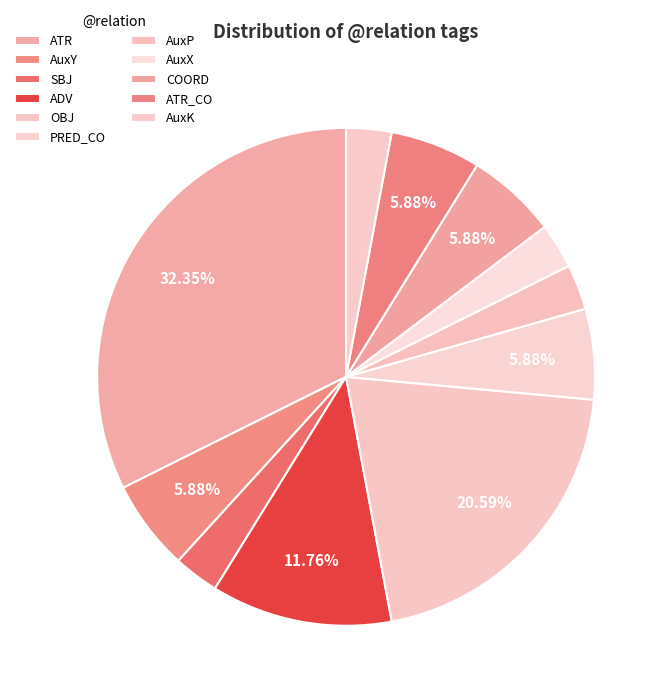

How many slices are in this pie chart?

11